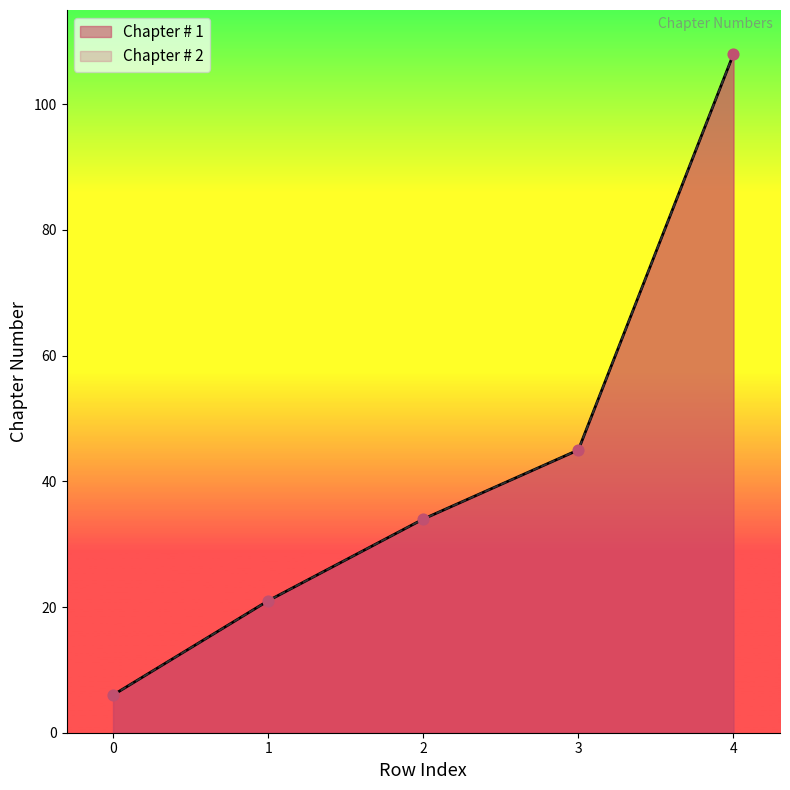

What is the total value across all series at 0?

12